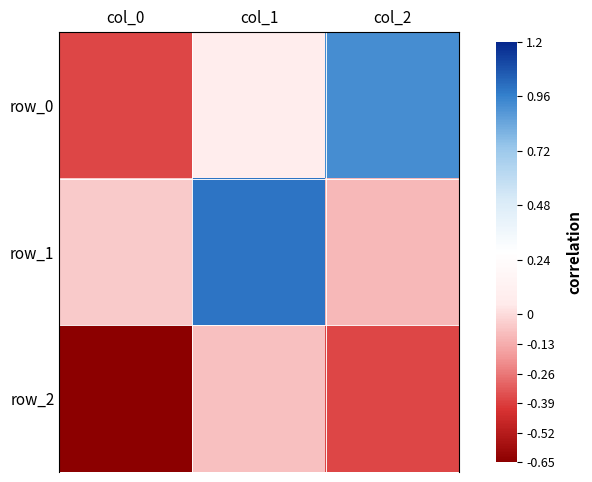

What is the difference between the row_2 values at col_1 and col_0?

0.8